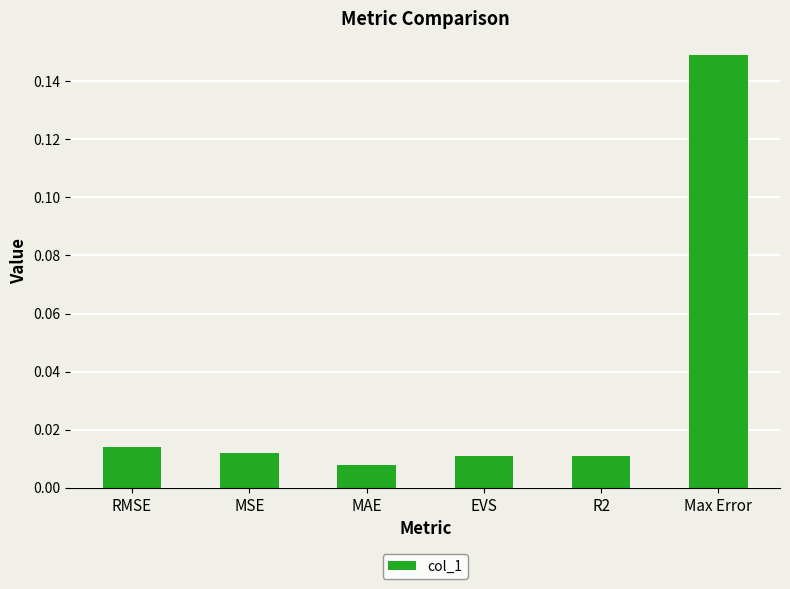

What is the sum of the values at MSE and Max Error?

0.2